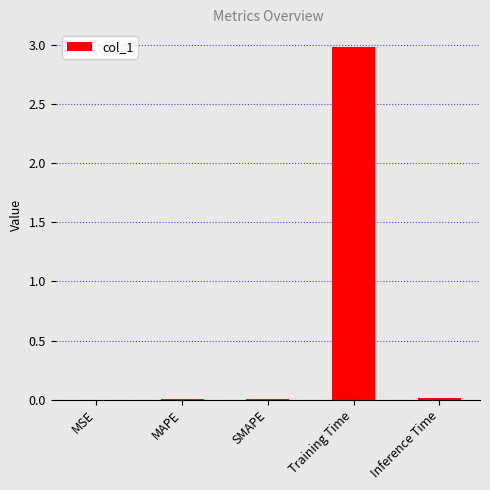

What is the greatest value displayed?

3.0